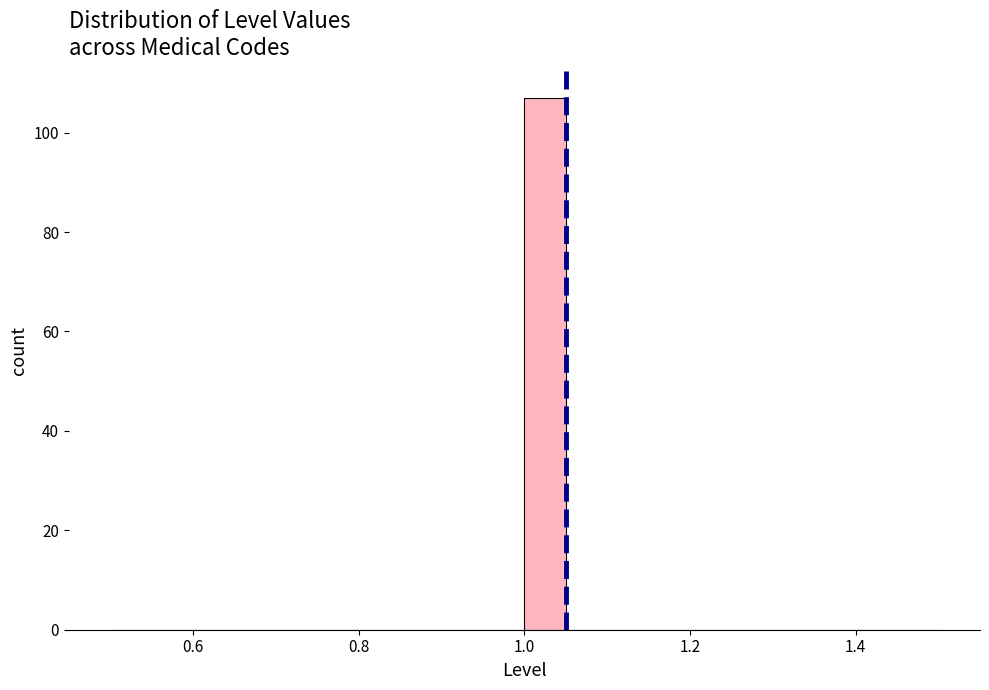

Around what value on the x-axis is the tallest bar? Give the approximate position of its centre, as read against the axis.

1.02